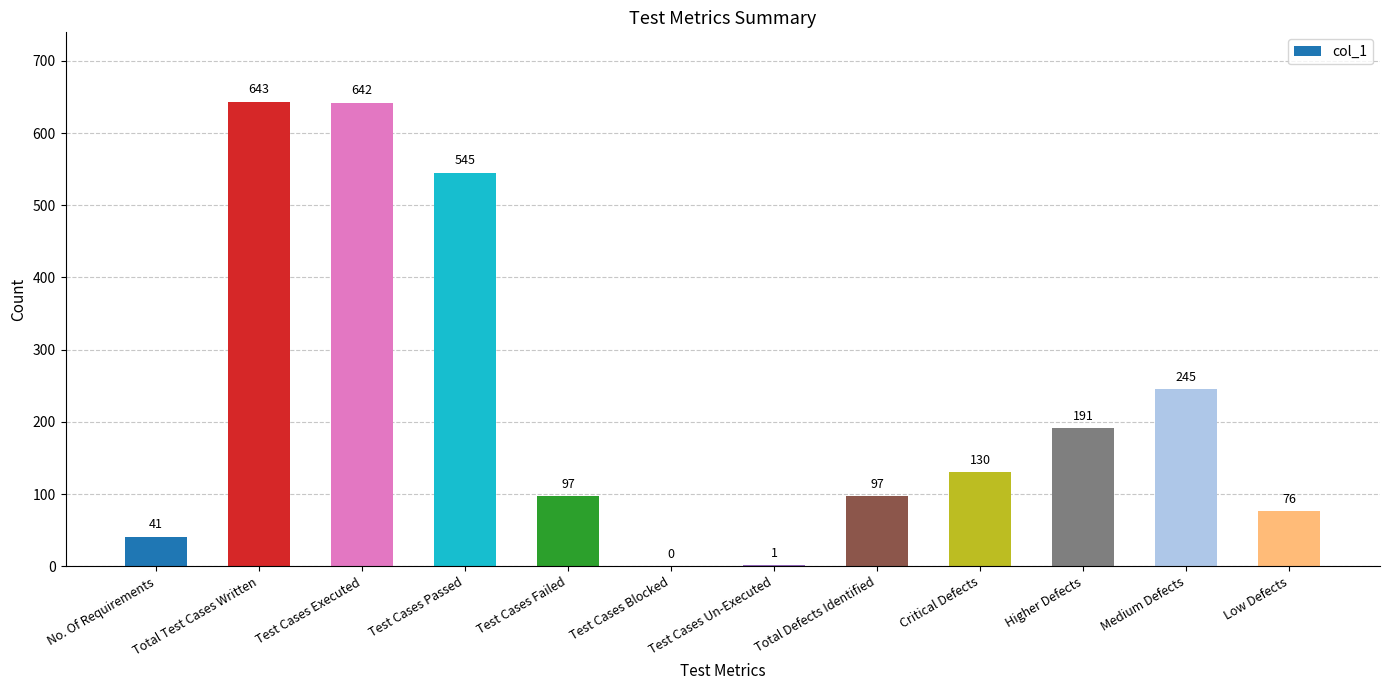

Count the number of data series in this chart.

1